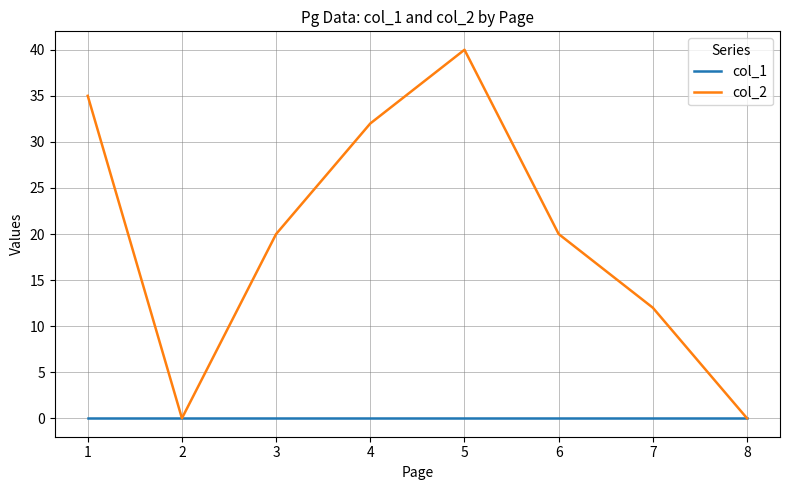

At which category does col_2 reach its first local valley?

2